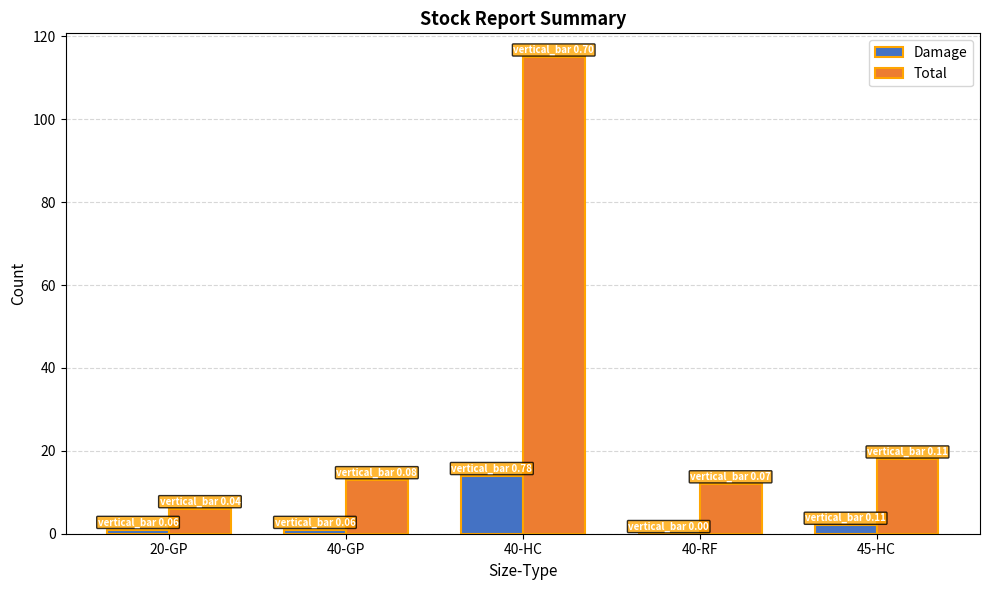

Which series changed the most between 40-GP and 40-HC?

Total